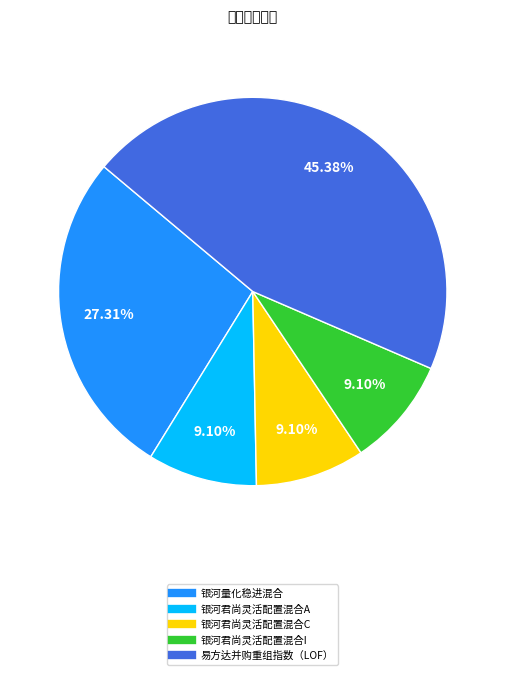

Do 银河量化稳进混合 and 银河君尚灵活配置混合C together represent more than half of the pie?

No